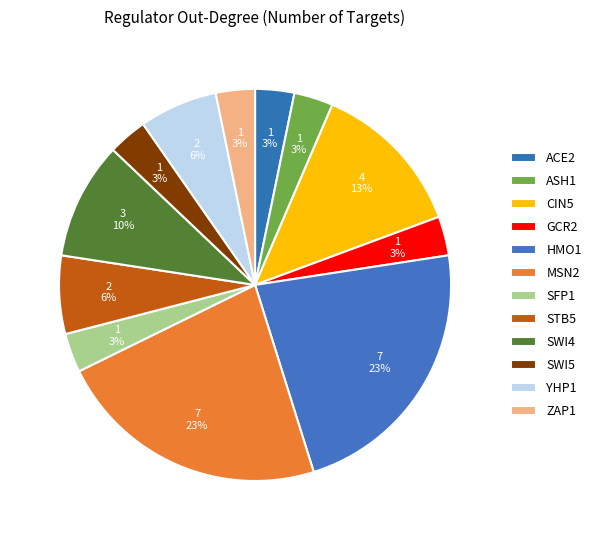

Is SWI4 the majority of the pie?

No